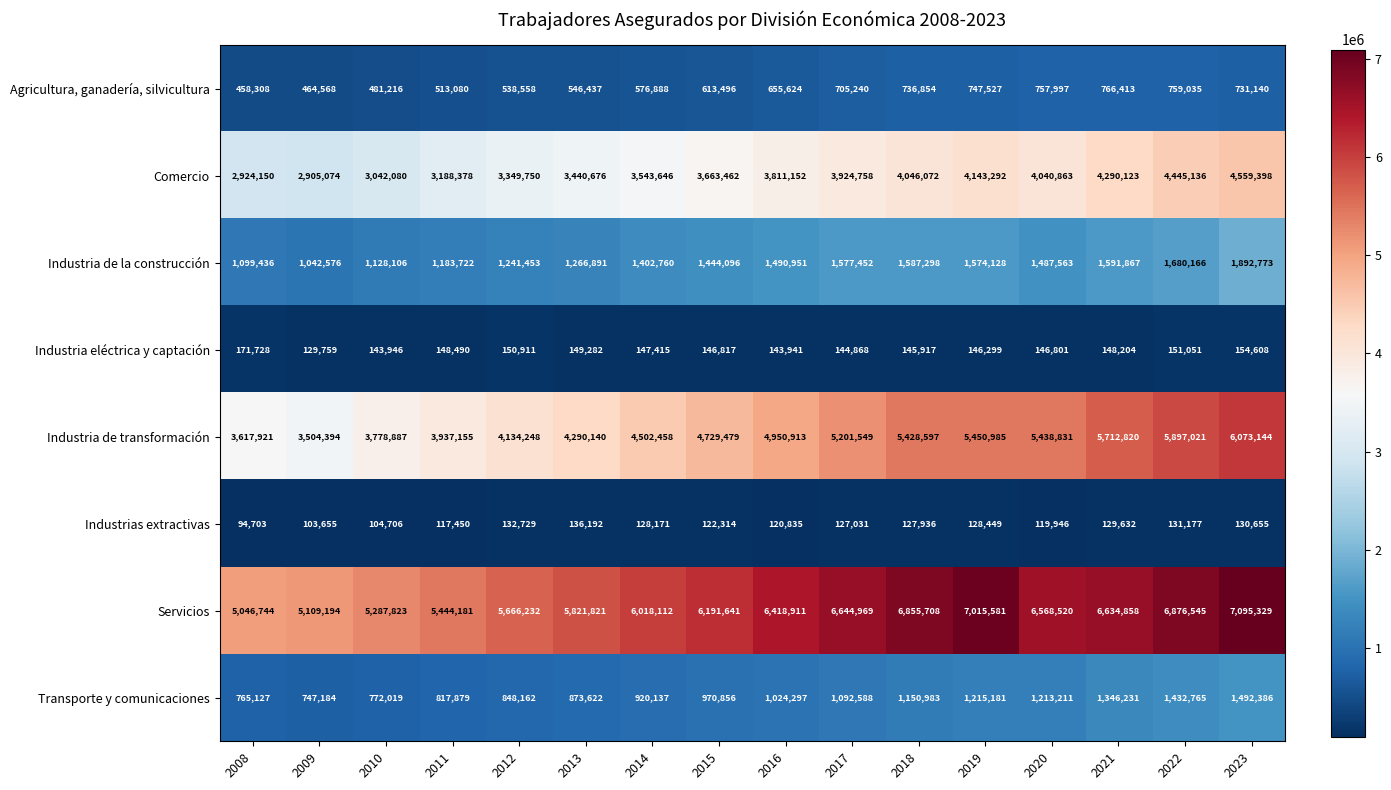

At which label does Industria de la construcción first exceed 1487563?

2016